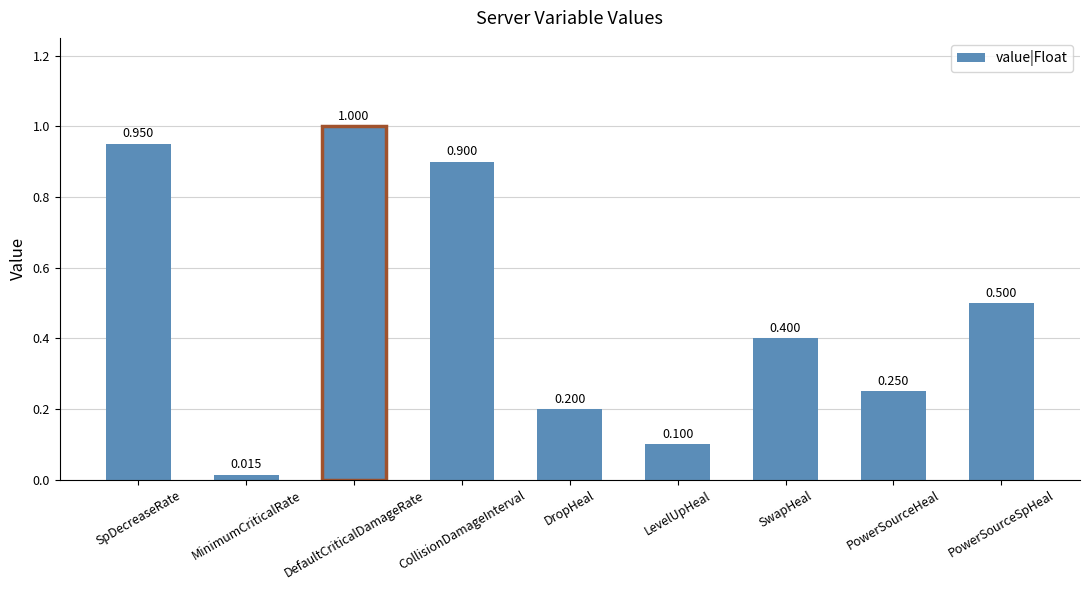

Between CollisionDamageInterval and DefaultCriticalDamageRate, which is larger?

DefaultCriticalDamageRate